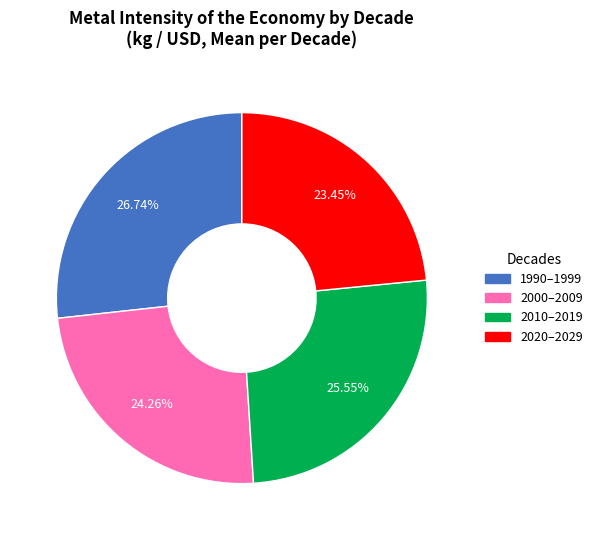

Do 1990–1999 and 2020–2029 together represent more than half of the pie?

Yes